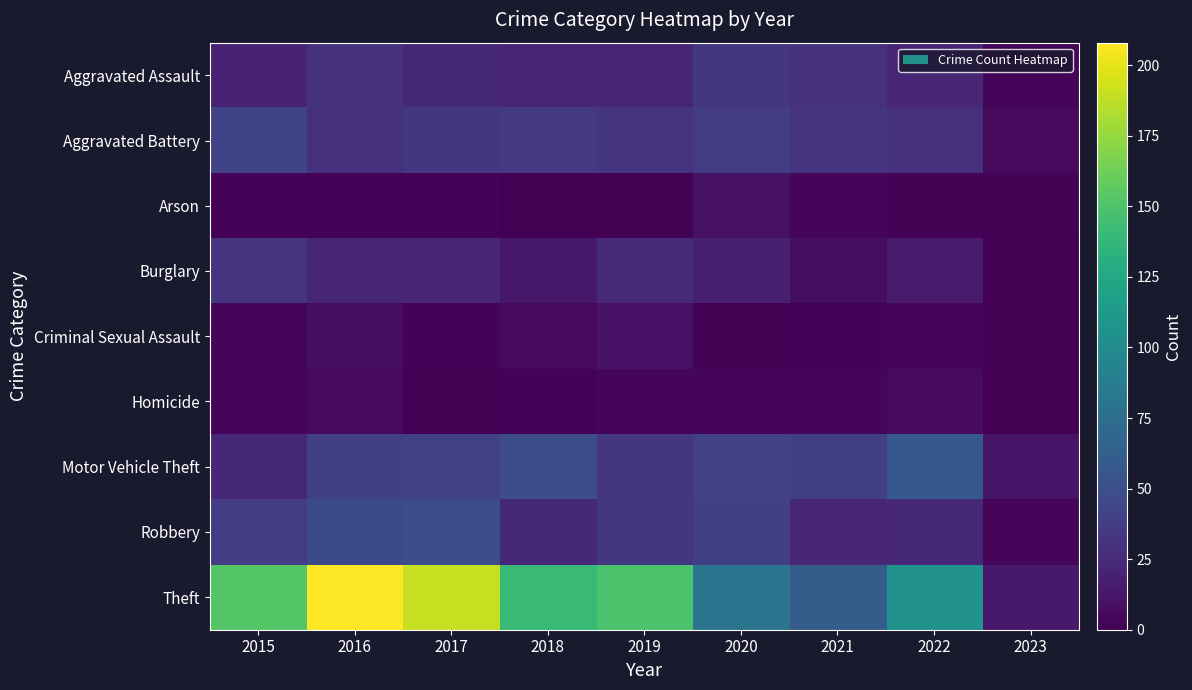

The value of Aggravated Battery at 2021 is 32. True or false?

True